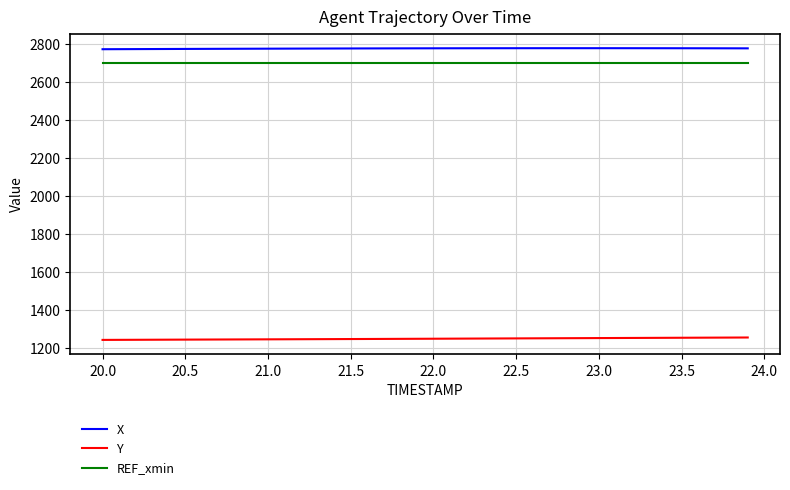

True or false: REF_xmin and Y cross at least once.

False